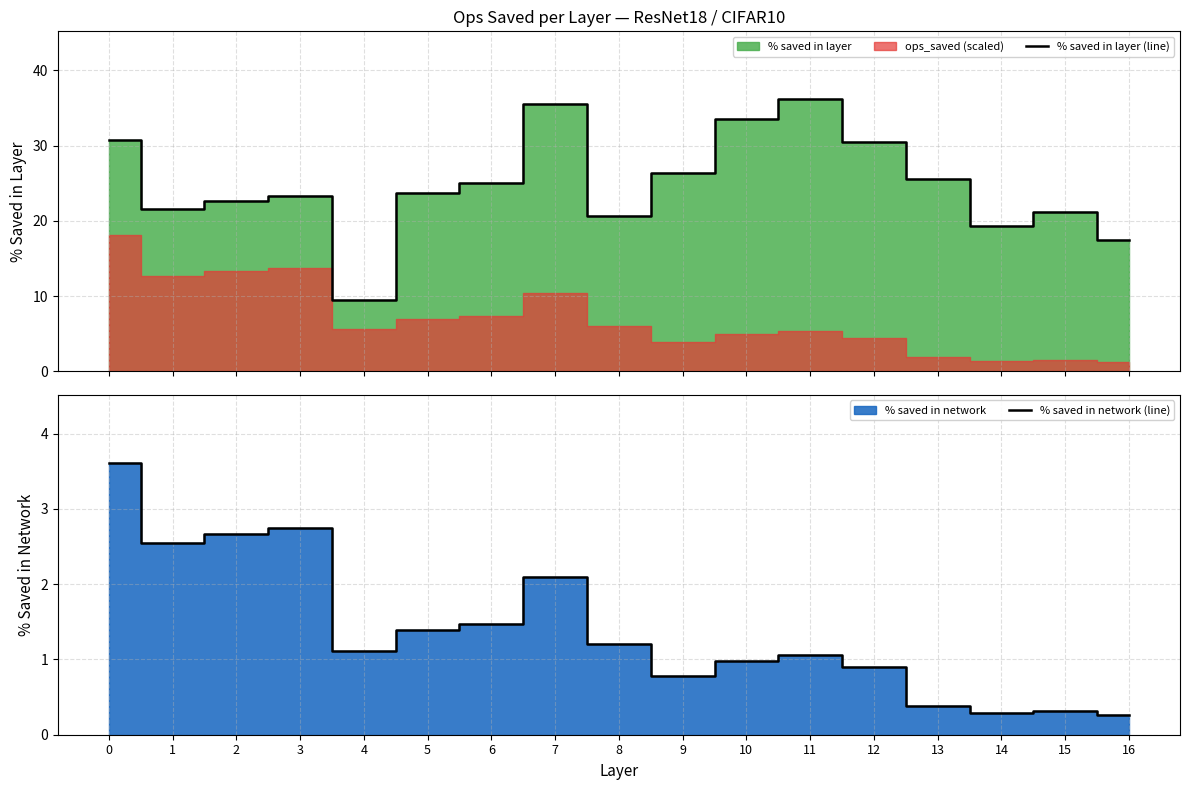

Count the number of categories in the chart.

17